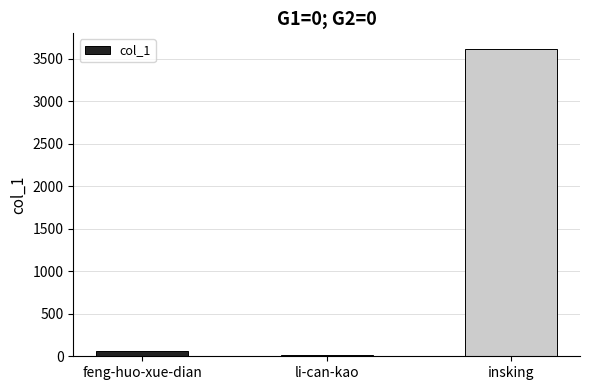

How many bars are there in total?

3